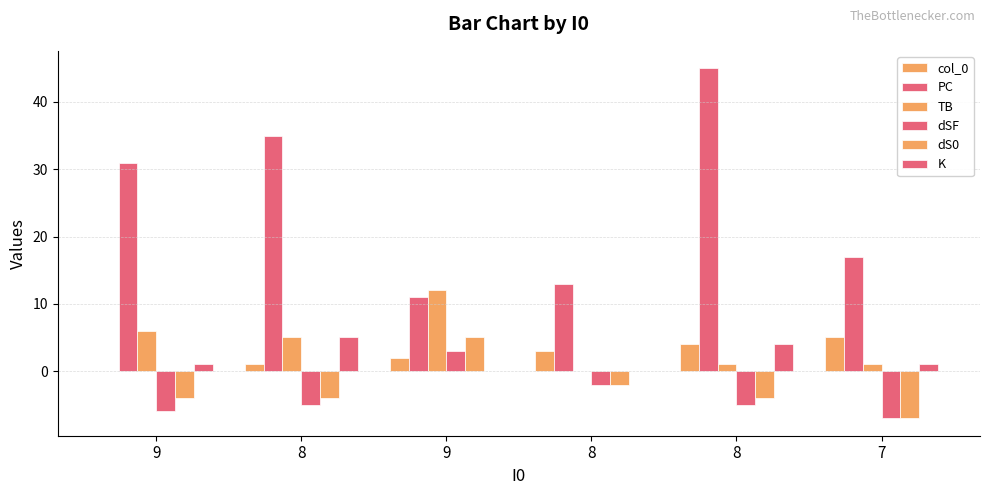

How many groups of bars are there?

6